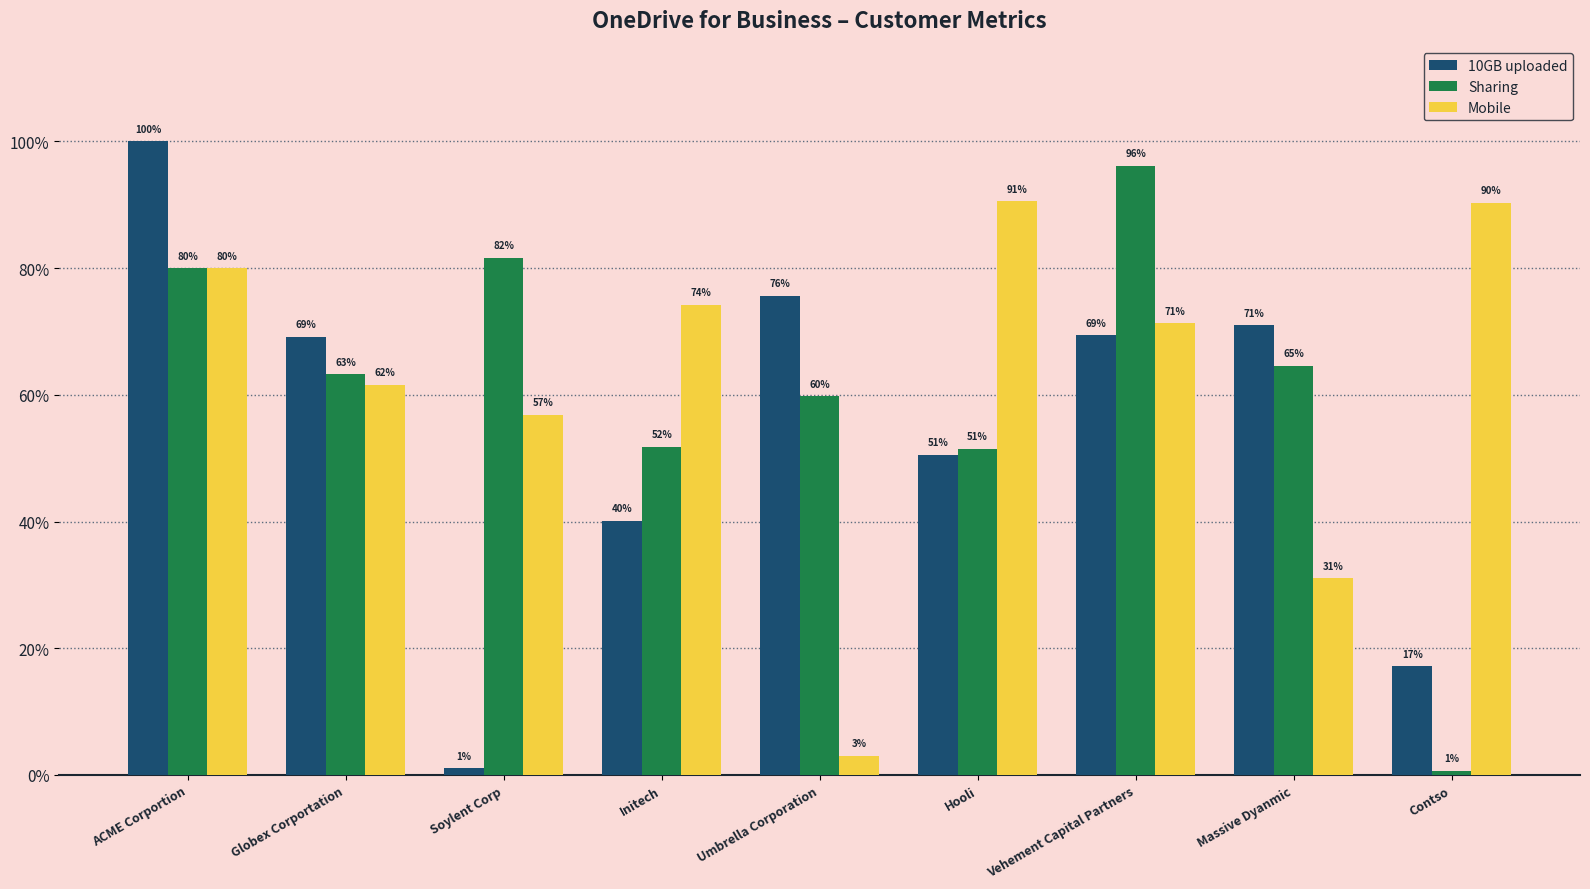

What is the total value across all series at Initech?

1.7